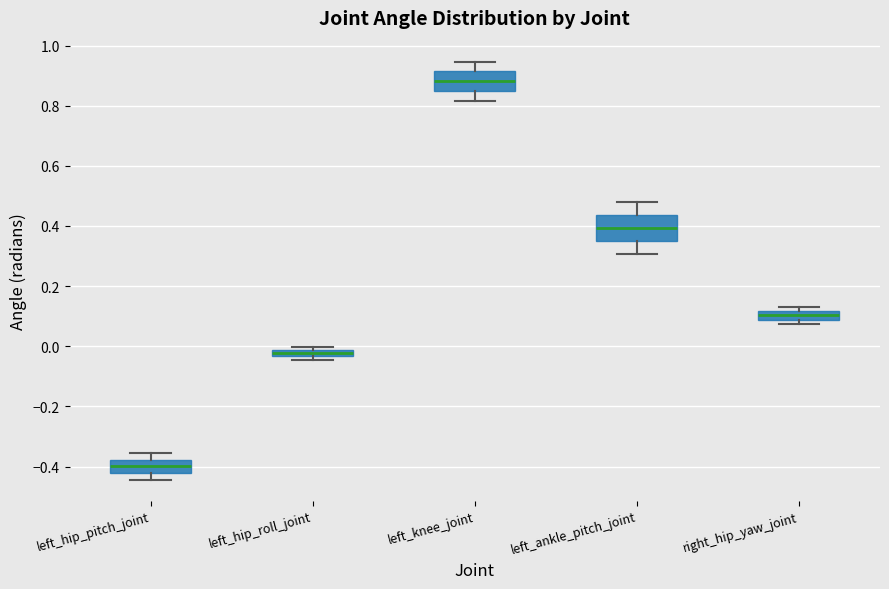

Which box has the highest median line?

left_knee_joint